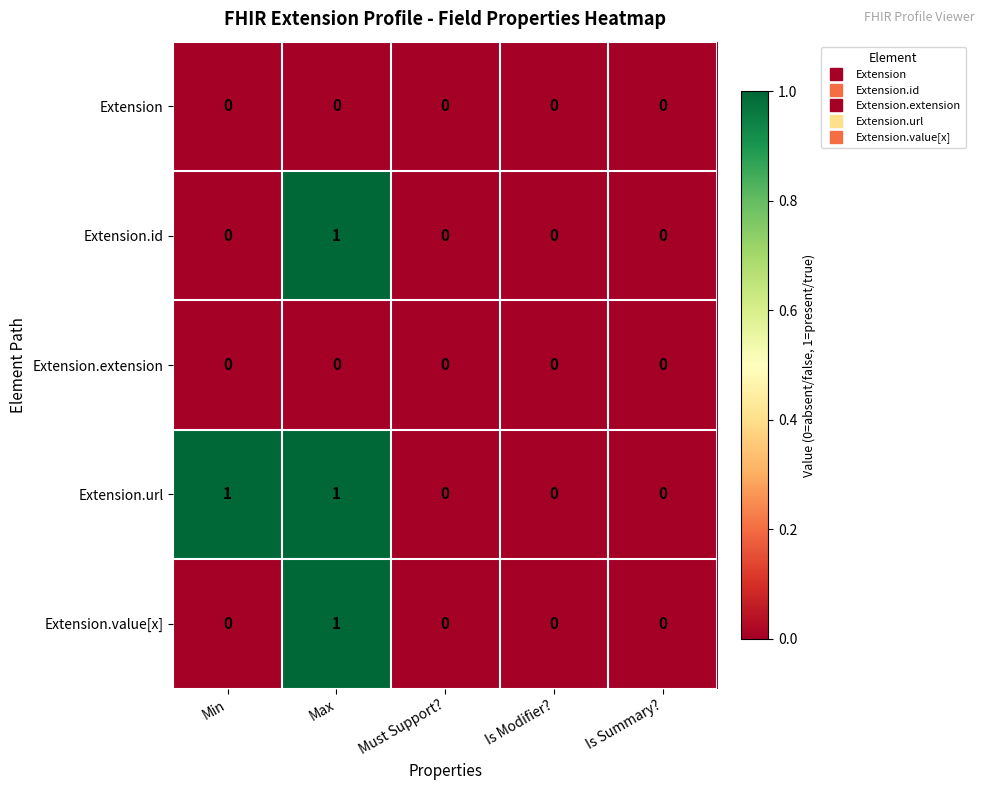

How many Extension.url values are between 0 and 1?

5